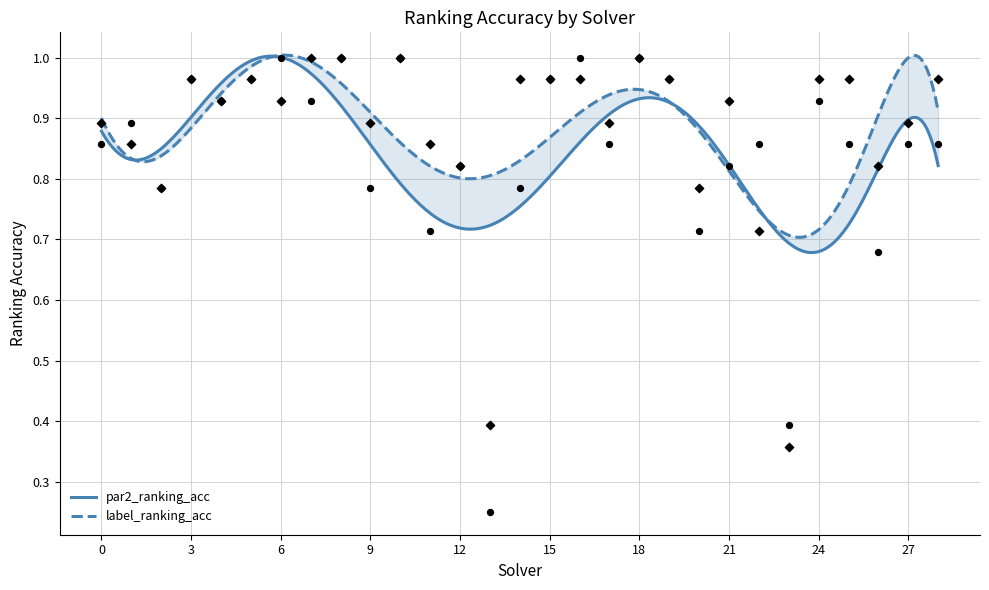

What is the total value across all series at 9?

1.7